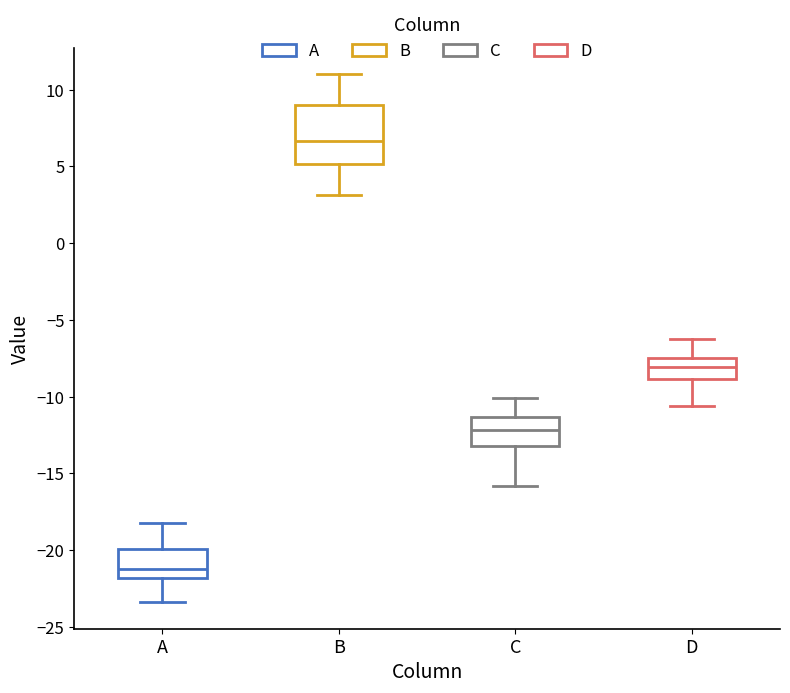

Which box has the highest median line?

B